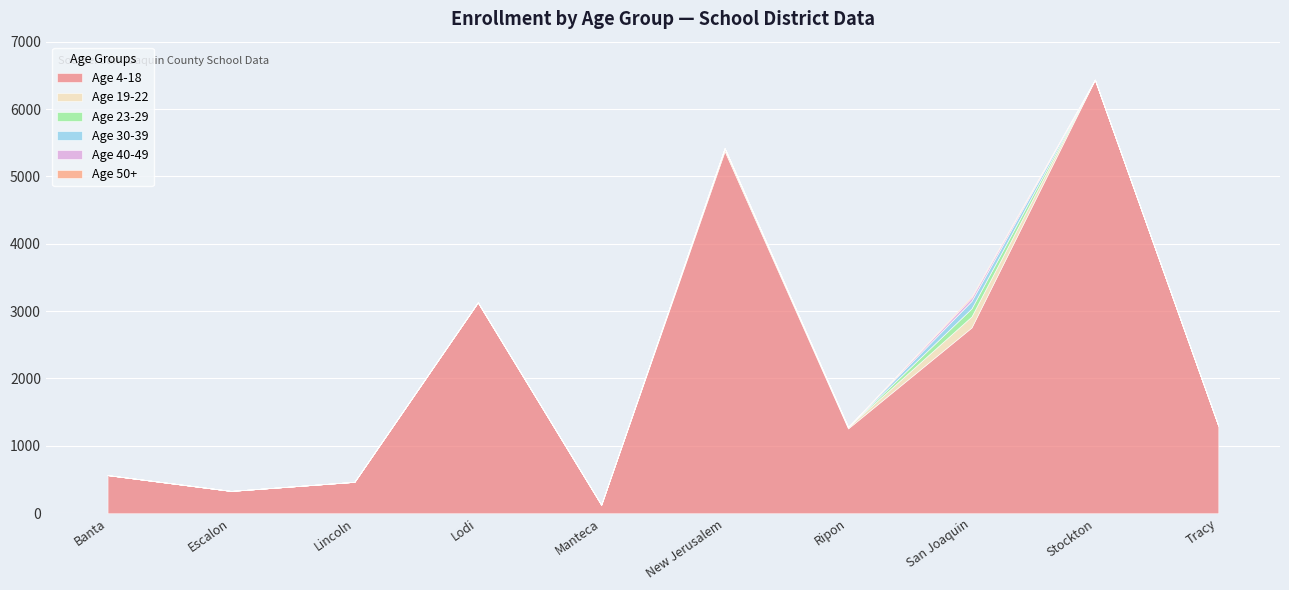

At Lincoln Unified, list the series in order from largest to smallest.

Age 4-18, Age 19-22, Age 23-29, Age 30-39, Age 40-49, Age 50+